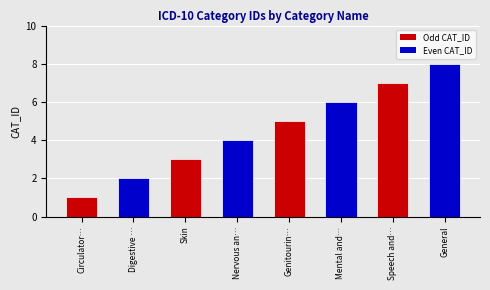

List the labels in order of value, smallest first.

Circulator…, Digestive …, Skin, Nervous an…, Genitourin…, Mental and…, Speech and…, General